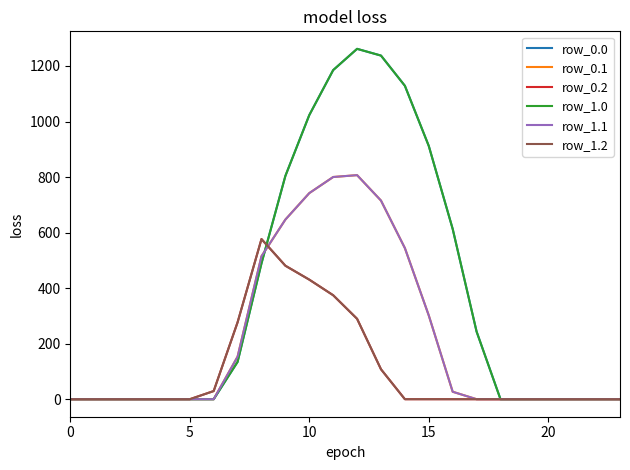

Does the chart display data point markers on the line(s)?

No